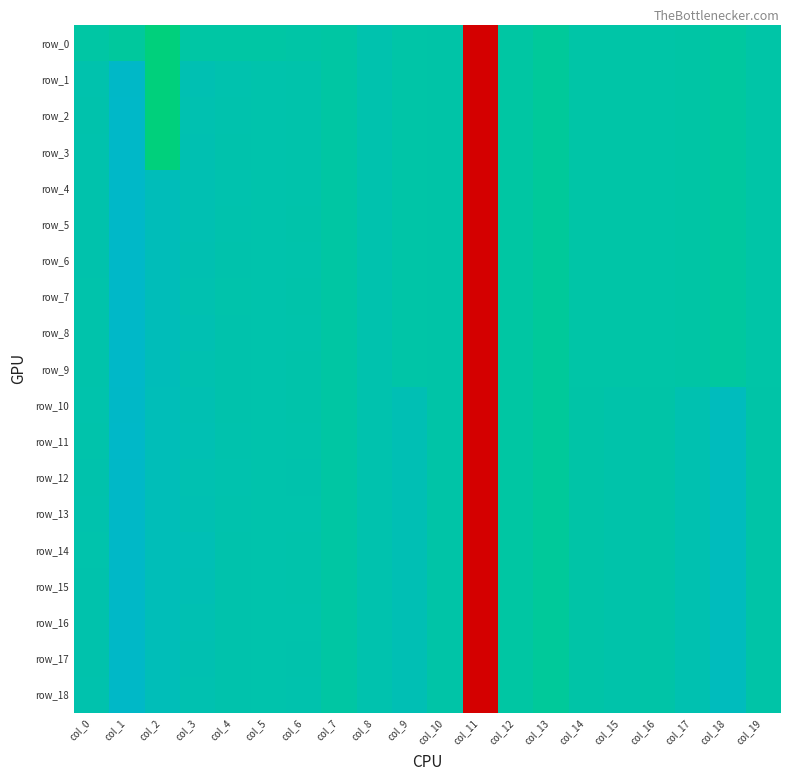

Reading left to right, what are all the values shown in this chart?

row_0: -0.1	-0.2	-0.7	-0.1	-0.1	-0.1	-0.0	-0.1	0.2	0.0	0.0	-5.1	-0.1	-0.3	-0.0	-0.0	-0.0	-0.0	-0.2	-0.0
row_1: 0.2	1.0	-0.7	0.3	0.2	0.1	0.1	-0.1	0.2	0.0	0.0	-5.1	-0.1	-0.3	-0.0	-0.0	-0.0	-0.0	-0.2	-0.0
row_2: 0.2	1.0	-0.7	0.3	0.2	0.1	0.1	-0.1	0.2	0.0	0.0	-5.1	-0.1	-0.3	-0.0	-0.0	-0.0	-0.0	-0.2	-0.0
row_3: 0.2	1.0	-0.7	0.3	0.2	0.1	0.1	-0.1	0.2	0.0	0.0	-5.1	-0.1	-0.3	-0.0	-0.0	-0.0	-0.0	-0.2	-0.0
row_4: 0.2	1.0	0.5	0.4	0.2	0.1	0.1	-0.1	0.2	0.0	0.0	-5.1	-0.1	-0.3	-0.0	-0.0	-0.0	-0.0	-0.2	-0.0
row_5: 0.2	1.0	0.5	0.3	0.2	0.1	0.1	-0.1	0.2	0.0	0.0	-5.1	-0.1	-0.3	-0.0	-0.0	-0.0	-0.0	-0.2	-0.0
row_6: 0.2	1.0	0.5	0.3	0.2	0.1	0.1	-0.1	0.2	0.0	0.0	-5.1	-0.1	-0.3	-0.0	-0.0	-0.0	-0.0	-0.2	-0.0
row_7: 0.1	1.0	0.5	0.3	0.1	0.1	0.1	-0.1	0.2	0.0	0.0	-5.1	-0.1	-0.3	-0.0	-0.0	-0.0	-0.0	-0.2	-0.0
row_8: 0.1	1.0	0.5	0.4	0.2	0.1	0.1	-0.1	0.2	0.0	0.0	-5.1	-0.1	-0.3	-0.0	-0.0	-0.0	-0.0	-0.2	-0.0
row_9: 0.1	1.0	0.5	0.3	0.2	0.1	0.1	-0.1	0.2	0.0	0.0	-5.1	-0.1	-0.3	-0.0	-0.0	-0.0	-0.0	-0.2	-0.0
row_10: 0.2	1.0	0.5	0.3	0.2	0.1	0.1	-0.1	0.2	0.4	0.0	-5.1	-0.1	-0.3	0.0	0.1	0.0	0.3	0.7	0.0
row_11: 0.1	1.0	0.5	0.4	0.2	0.1	0.1	-0.1	0.2	0.4	0.0	-5.1	-0.1	-0.3	0.0	0.1	0.0	0.3	0.7	0.0
row_12: 0.2	1.0	0.5	0.3	0.2	0.1	0.2	-0.1	0.2	0.4	0.0	-5.1	-0.1	-0.3	0.0	0.1	0.0	0.3	0.7	0.0
row_13: 0.2	1.0	0.5	0.3	0.2	0.1	0.2	-0.1	0.2	0.4	0.0	-5.1	-0.1	-0.3	0.0	0.1	0.0	0.3	0.7	0.0
row_14: 0.2	1.0	0.5	0.4	0.2	0.1	0.1	-0.1	0.2	0.4	0.0	-5.1	-0.1	-0.3	0.0	0.1	0.0	0.3	0.7	0.0
row_15: 0.2	1.0	0.5	0.4	0.2	0.1	0.1	-0.1	0.2	0.4	0.0	-5.1	-0.1	-0.3	0.0	0.1	0.0	0.3	0.7	0.0
row_16: 0.2	1.0	0.5	0.3	0.2	0.1	0.2	-0.1	0.2	0.4	0.0	-5.1	-0.1	-0.3	0.0	0.1	0.0	0.3	0.7	0.0
row_17: 0.2	1.0	0.5	0.3	0.2	0.1	0.2	-0.1	0.2	0.4	0.0	-5.1	-0.1	-0.3	0.0	0.1	0.0	0.3	0.7	0.0
row_18: 0.2	1.0	0.5	0.3	0.2	0.1	0.2	-0.1	0.2	0.4	0.0	-5.1	-0.1	-0.3	0.0	0.1	0.0	0.3	0.7	0.0